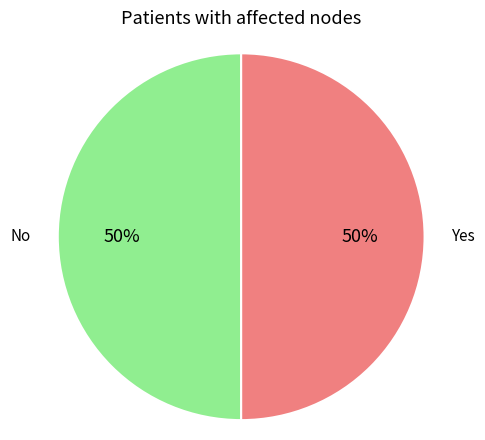

Is the sum of Yes and No greater than half?

Yes